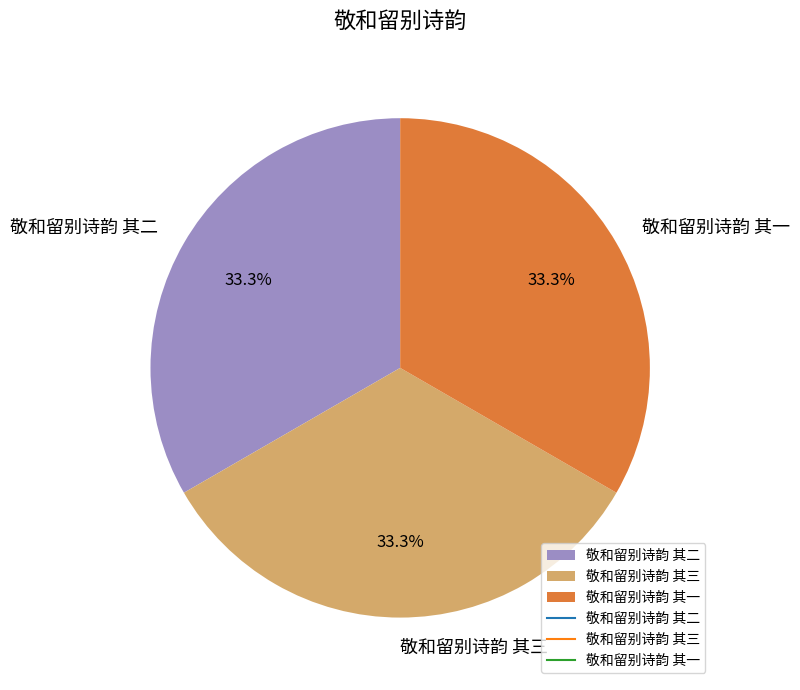

Is there a majority slice in this chart?

No